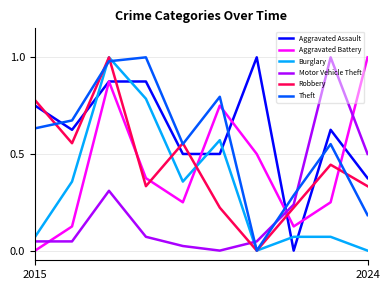

How many intersections are there between Motor Vehicle Theft and Aggravated Battery?

3